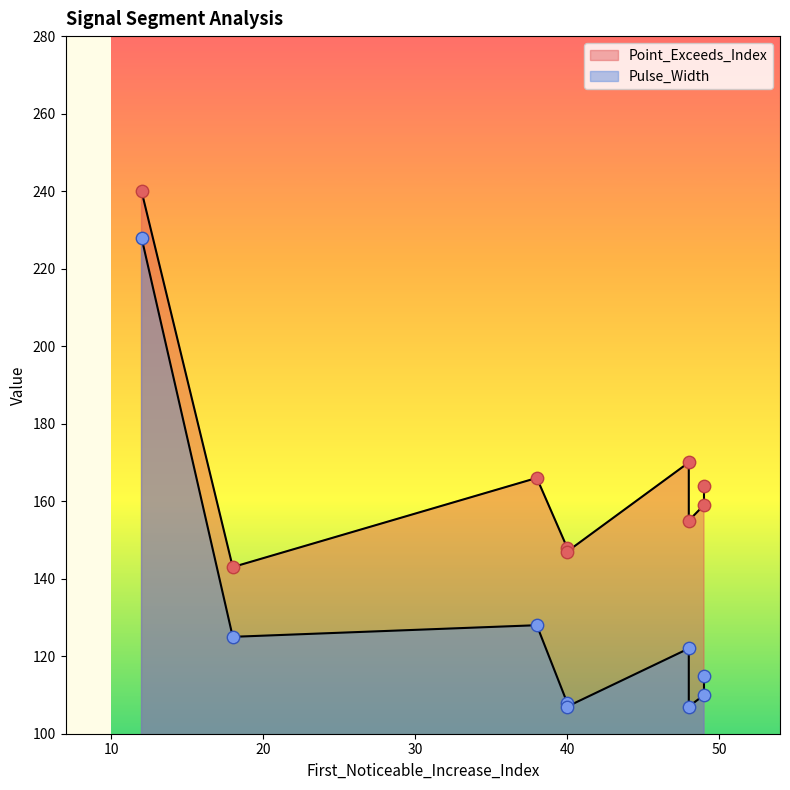

What are all the series names shown in the legend?

Point_Exceeds_Index, Pulse_Width